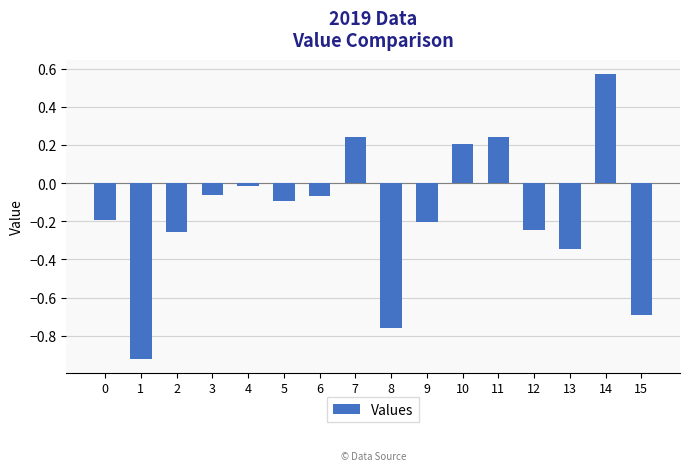

Where is the data nearest to the value 0?

4